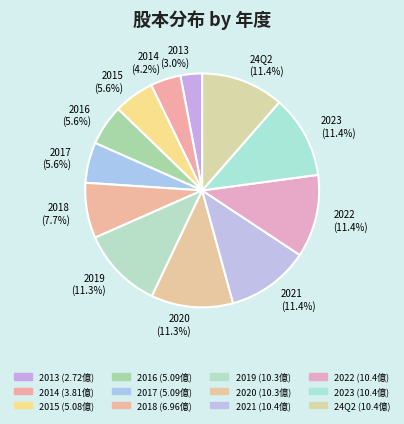

Is there any slice that represents more than half of the pie?

No